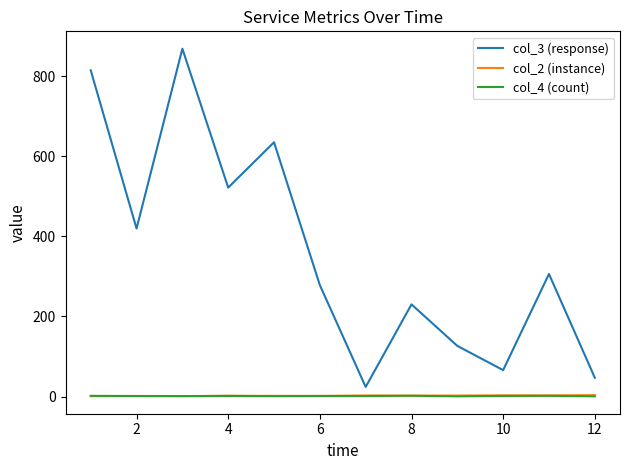

What is the greatest value displayed?

869.0